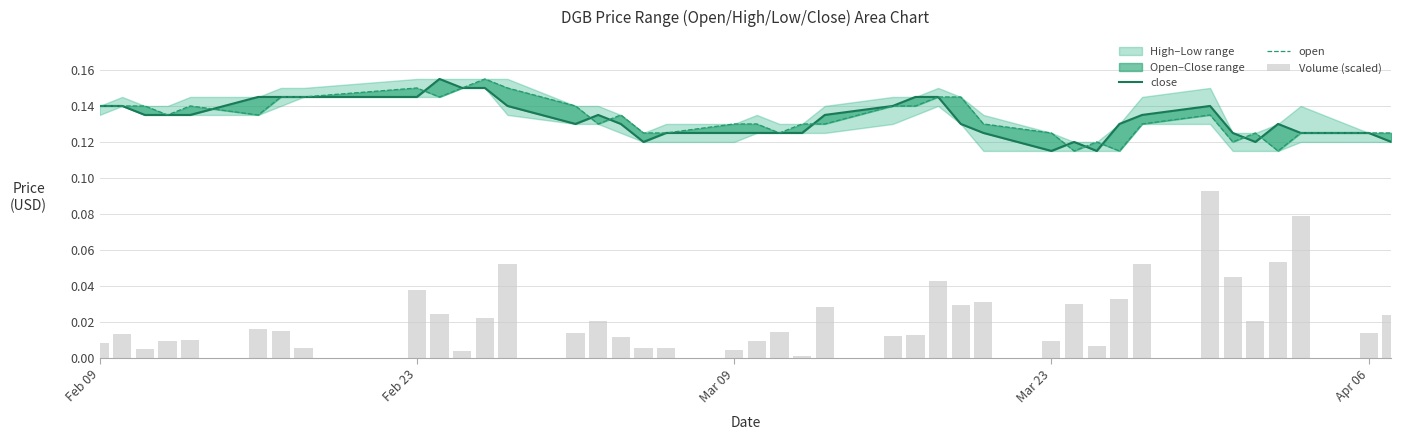

How many categories are shown in the chart?

40